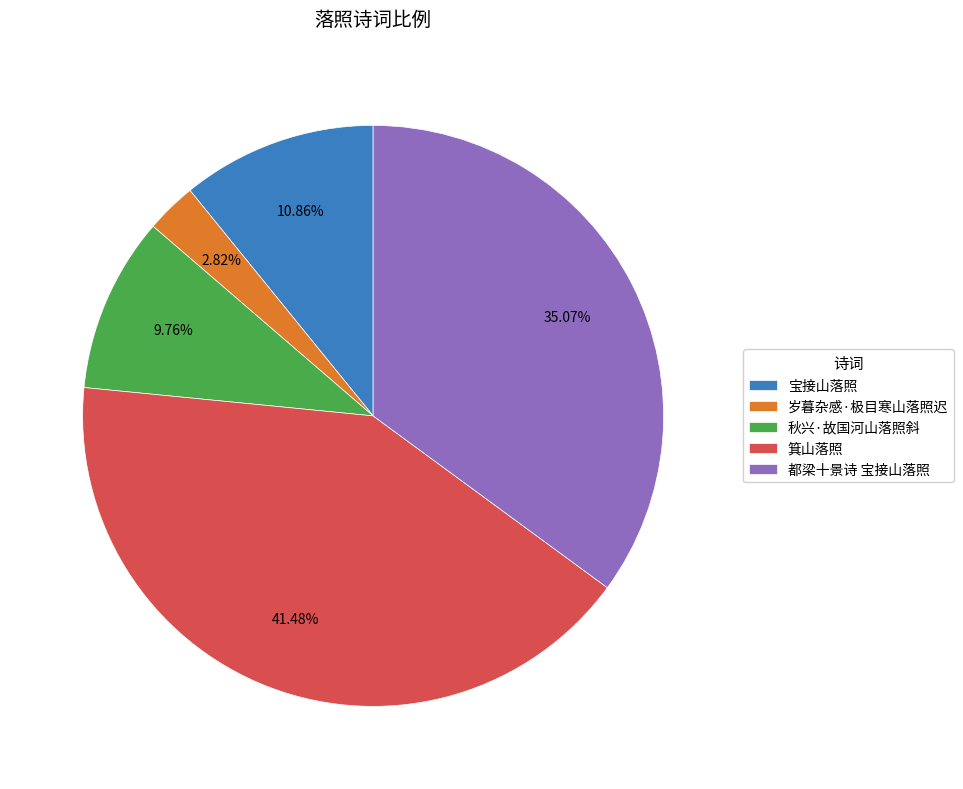

Which has a higher value, 都梁十景诗 宝接山落照 or 箕山落照?

箕山落照